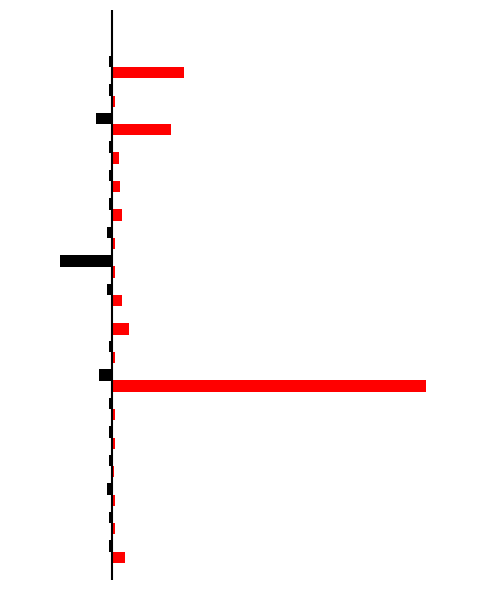

How many groups of bars are there?

18